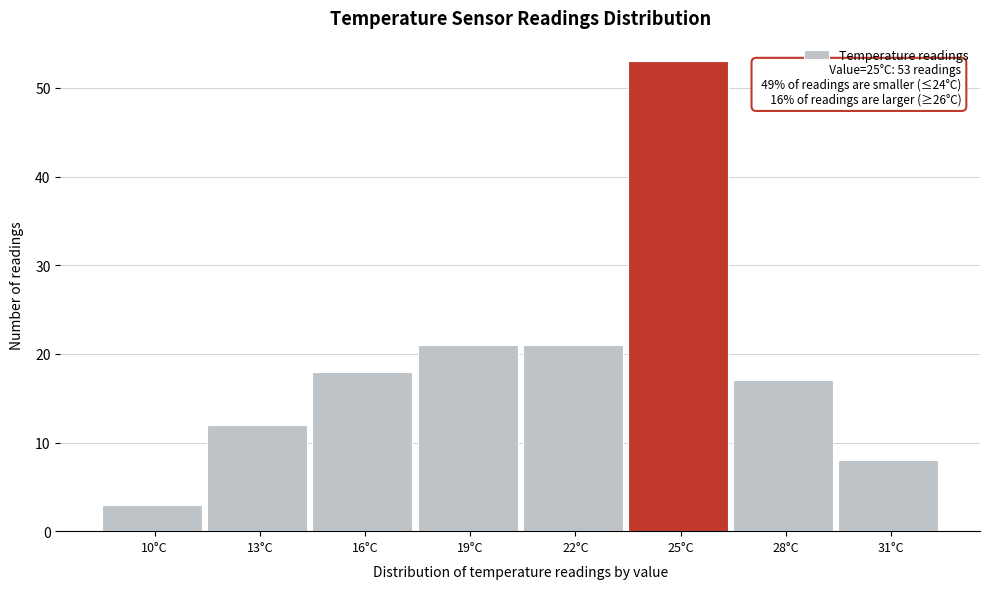

Reading right to left, extract all data points from this chart.

31°C=8	28°C=17	25°C=53	22°C=21	19°C=21	16°C=18	13°C=12	10°C=3